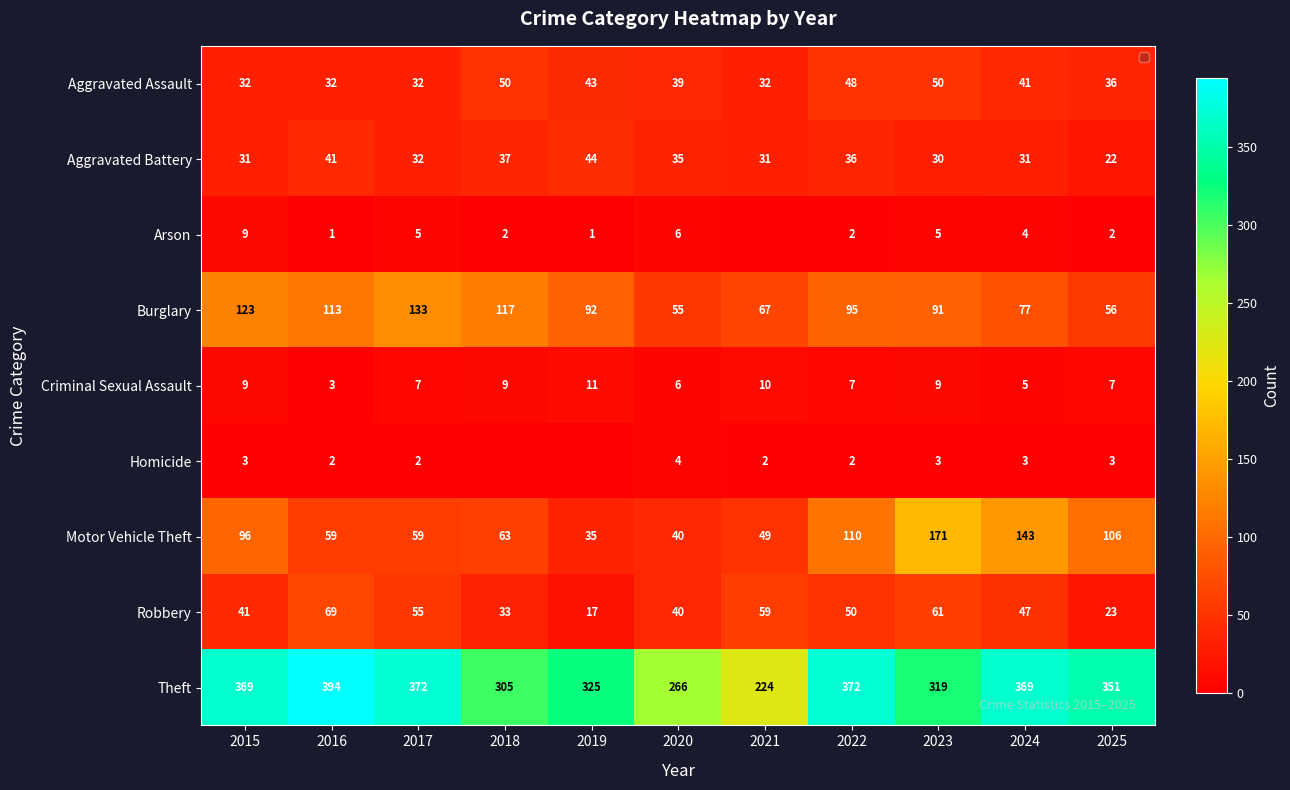

What is the difference between the maximum and second lowest values in the Theft series?

128